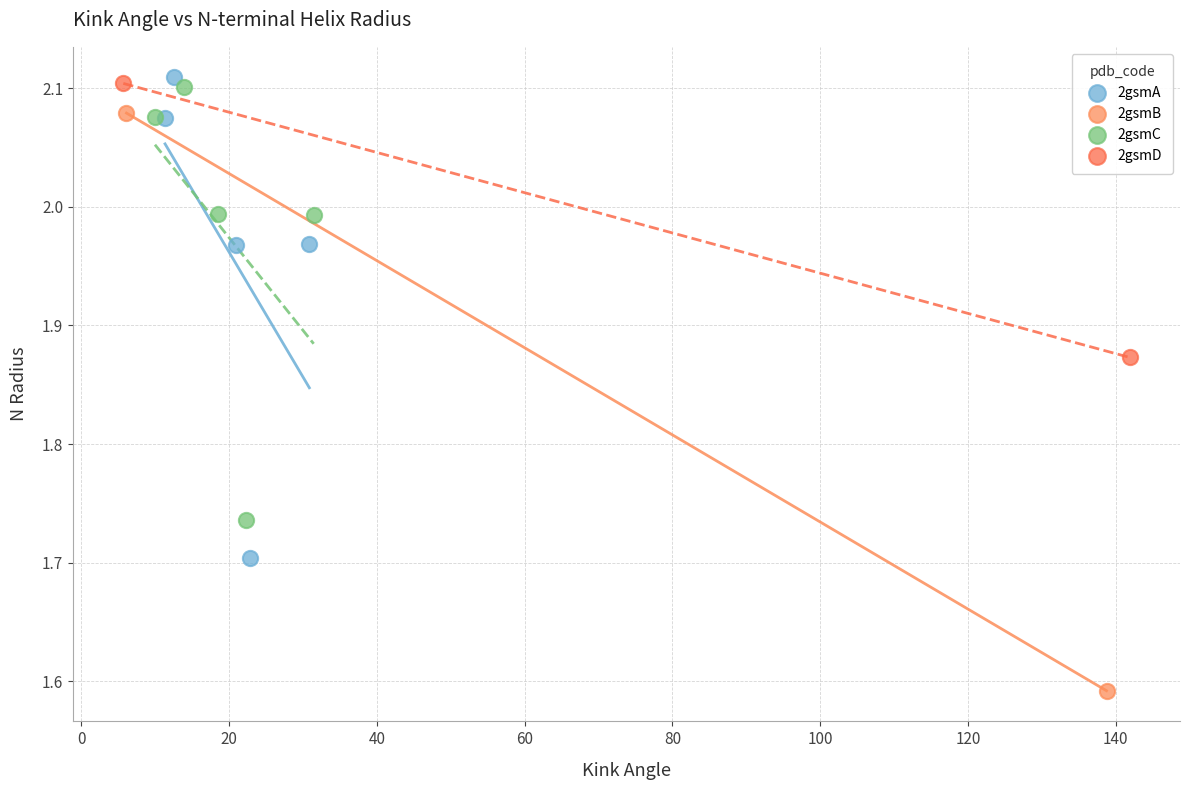

Which series has the largest Y range (max minus min)?

2gsmB